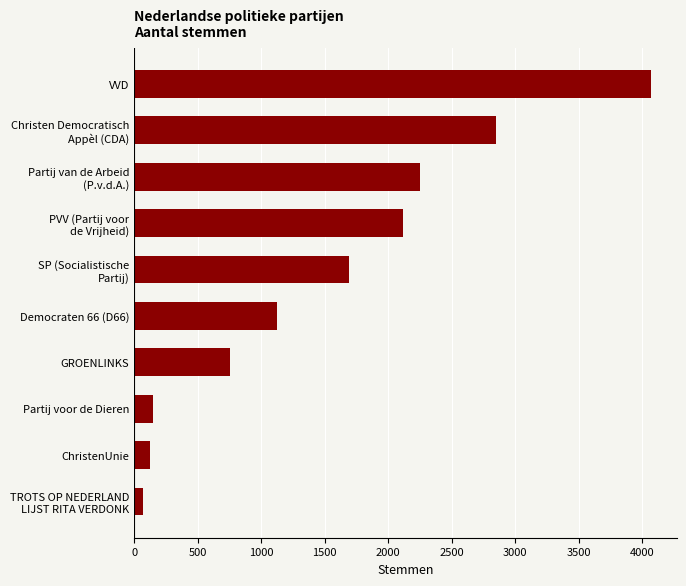

At which category does the chart reach its minimum across all series?

TROTS OP NEDERLAND
LIJST RITA VERDONK